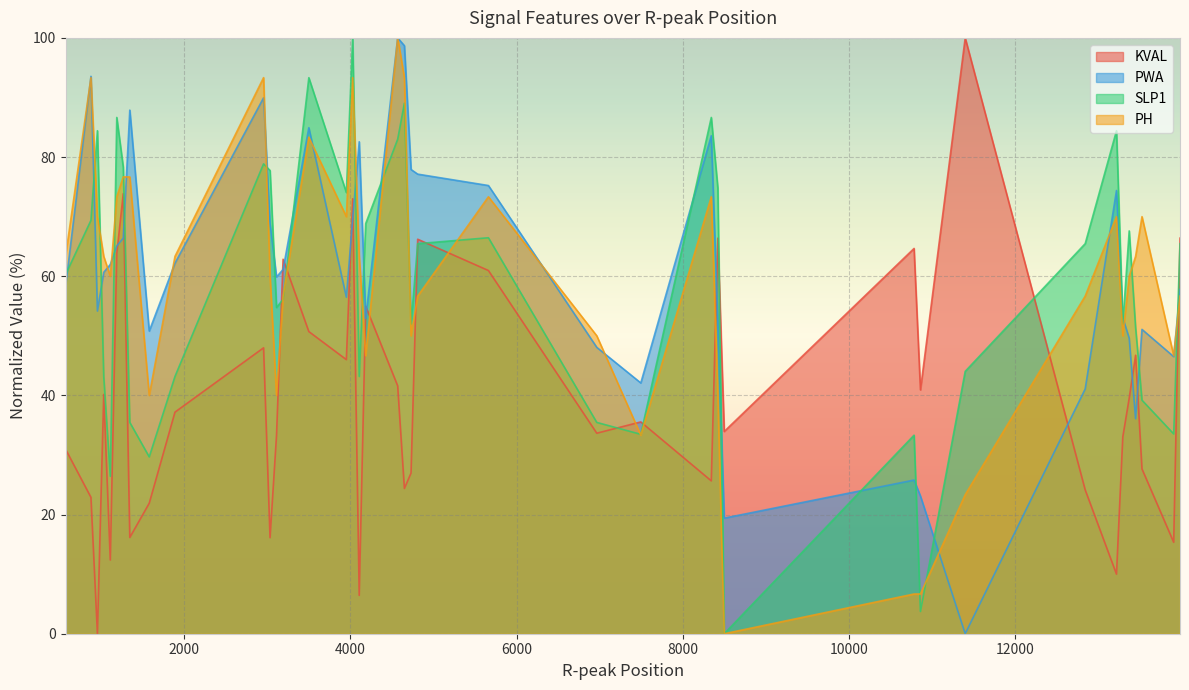

How many interior local peaks does the KVAL series have?

12